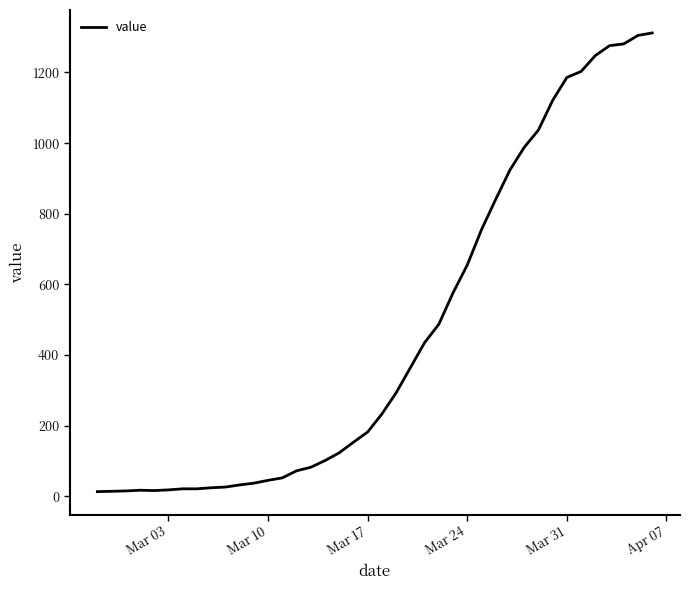

Does the chart have visible grid lines?

No